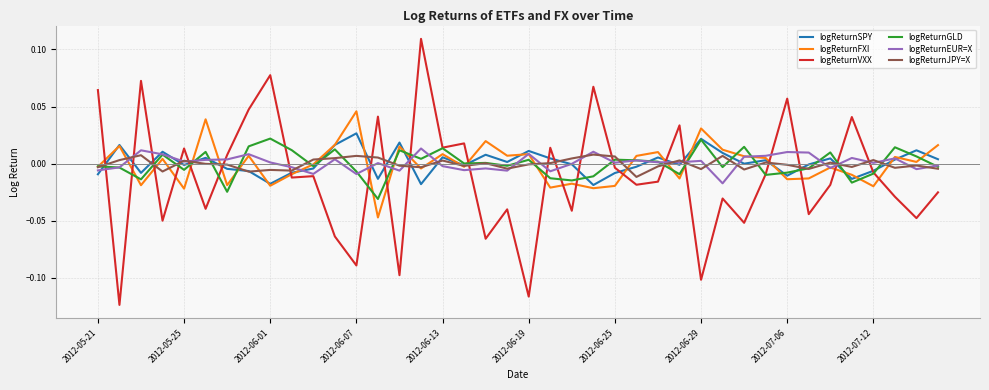

Which series has the widest spread of values?

logReturnVXX